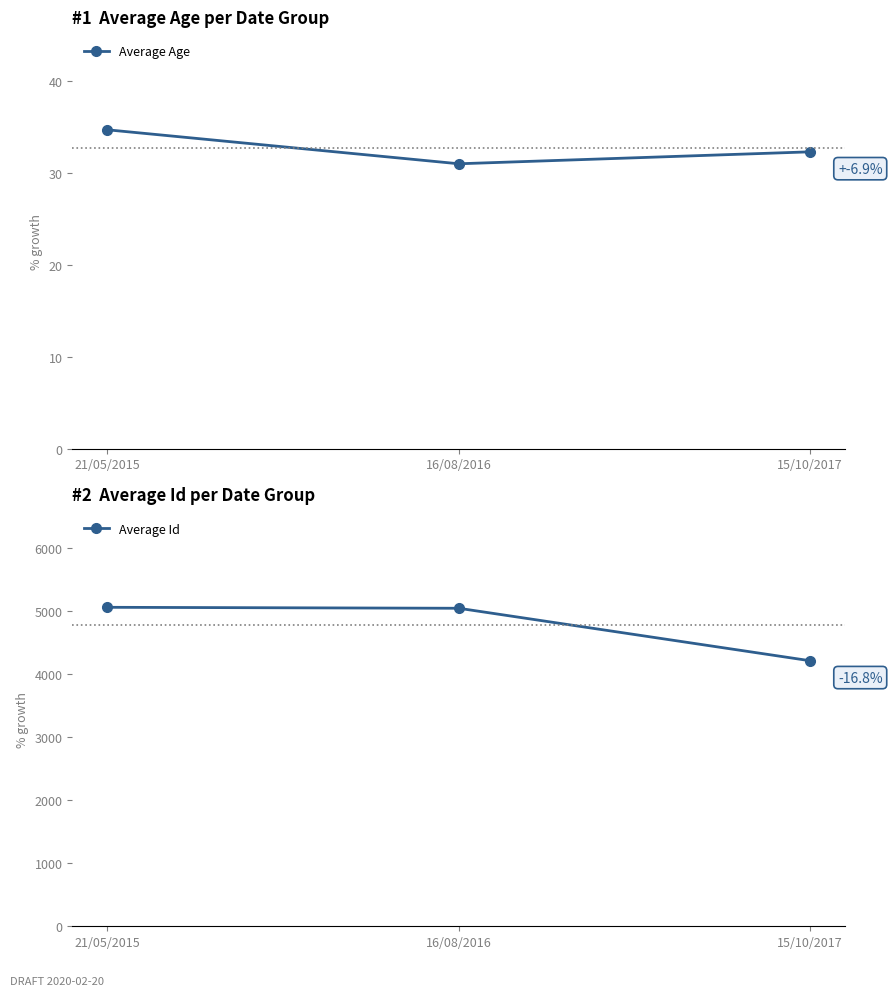

Is the value of Average Id at 21/05/2015 greater than the value of Average Age at 21/05/2015?

Yes